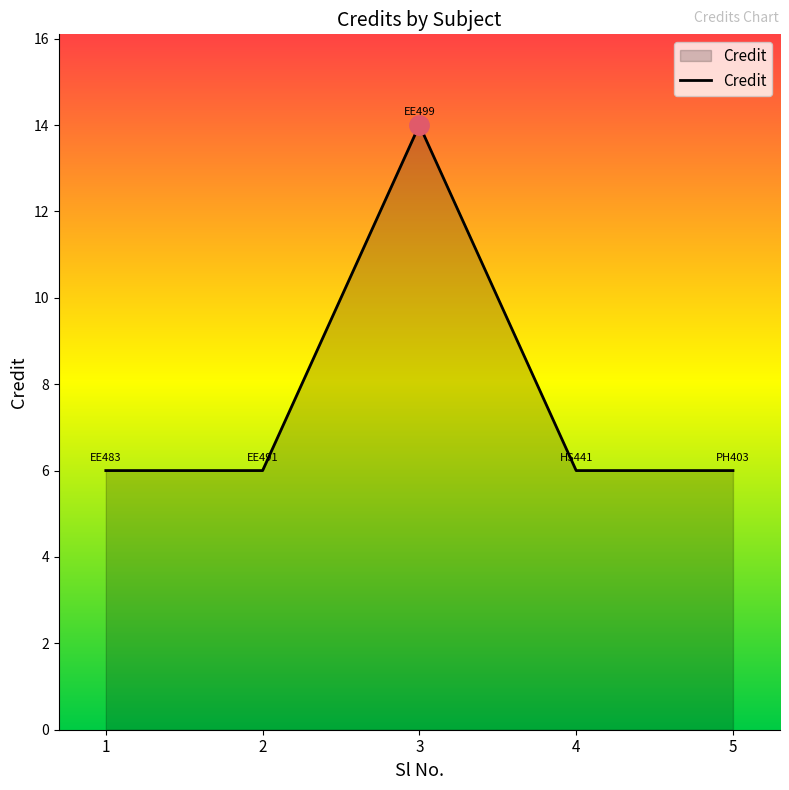

How many lines are shown in the chart?

1